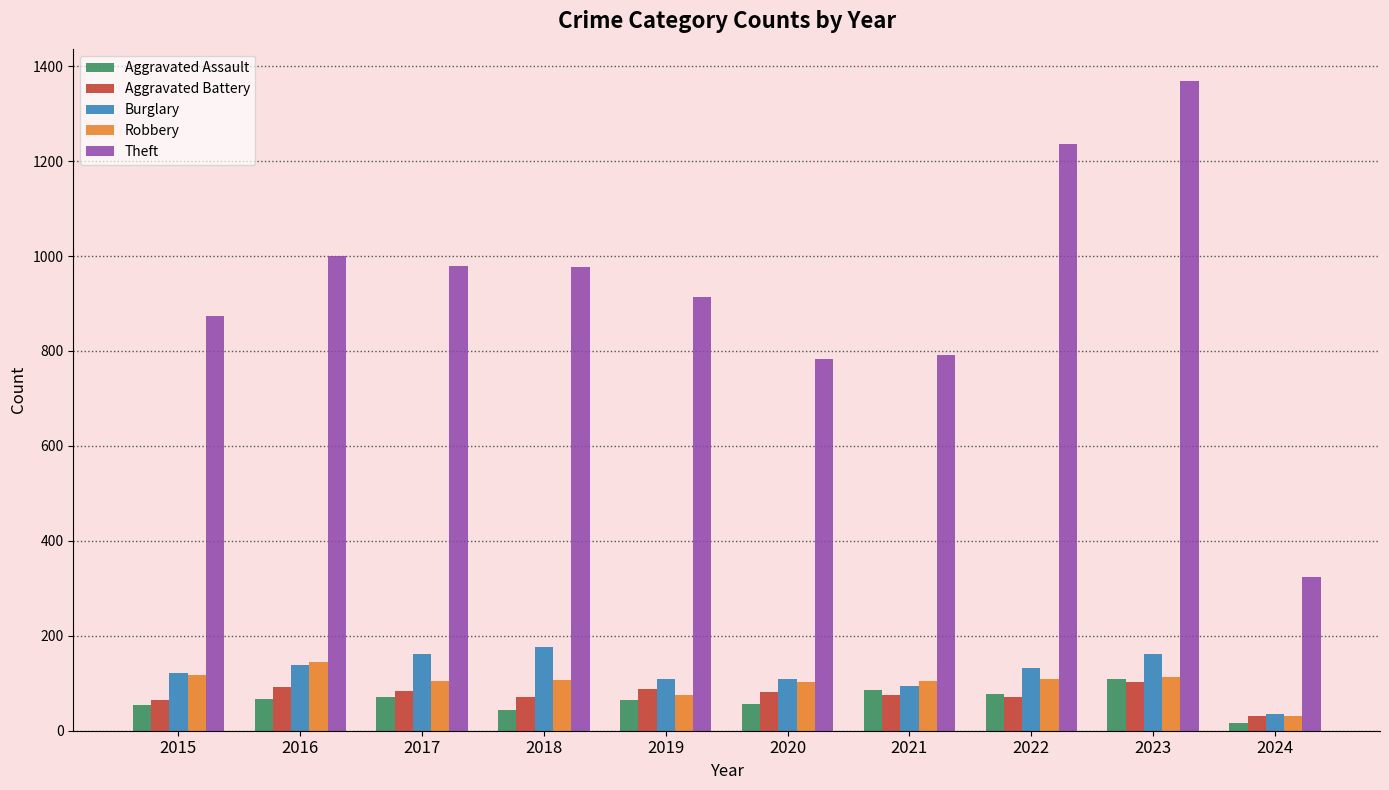

At which category is the sum across all series the highest?

2023